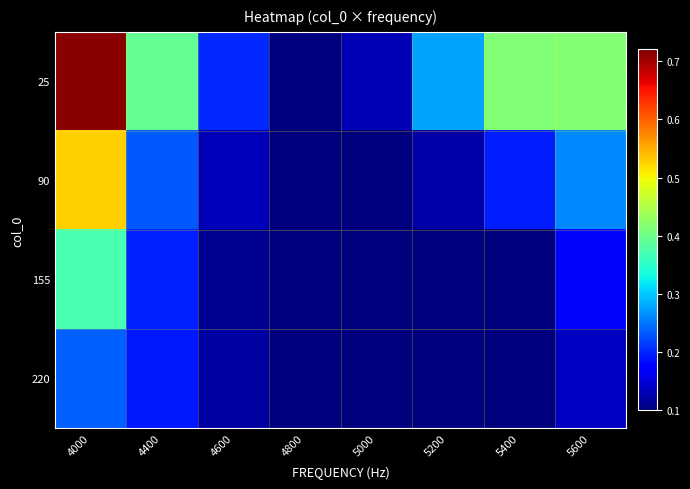

Reading left to right, transcribe all the data shown in this chart.

25: 4000=0.7	4400=0.4	4600=0.2	4800=0.1	5000=0.1	5200=0.3	5400=0.4	5600=0.4
90: 4000=0.5	4400=0.2	4600=0.1	4800=0.1	5000=0.1	5200=0.1	5400=0.2	5600=0.3
155: 4000=0.4	4400=0.2	4600=0.1	4800=0.1	5000=0.1	5200=0.1	5400=0.1	5600=0.2
220: 4000=0.2	4400=0.2	4600=0.1	4800=0.1	5000=0.1	5200=0.1	5400=0.1	5600=0.1